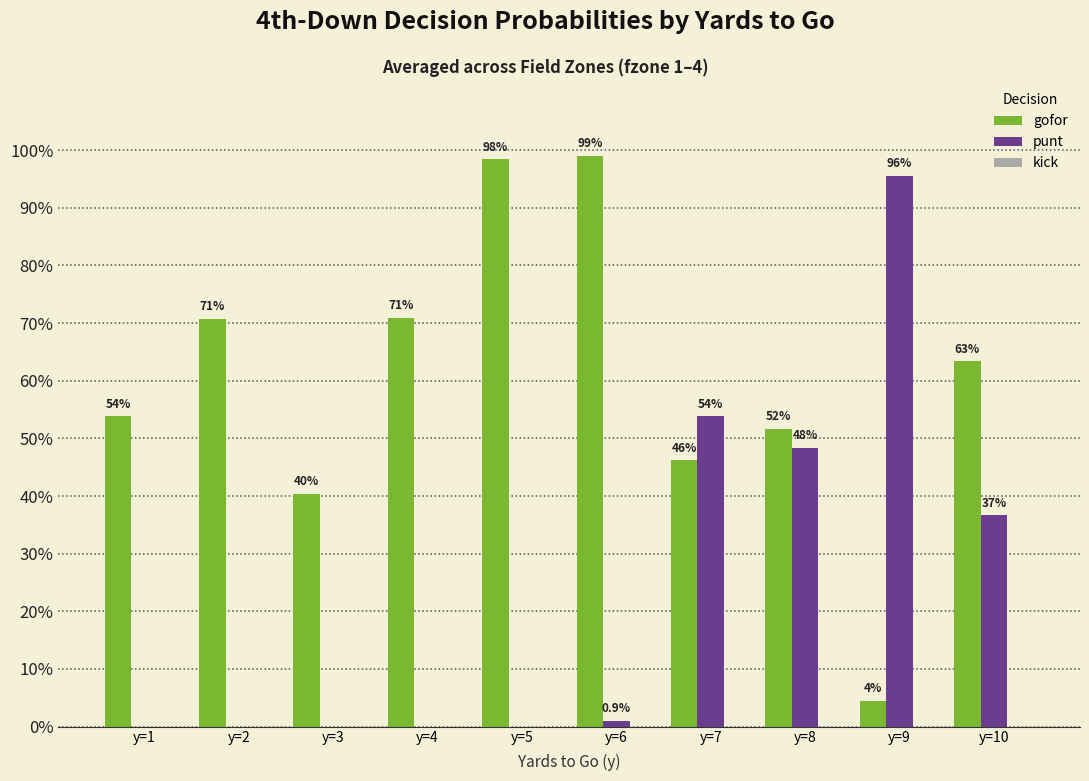

Reading left to right, transcribe all the data shown in this chart.

gofor: y=1=0.5	y=2=0.7	y=3=0.4	y=4=0.7	y=5=1.0	y=6=1.0	y=7=0.5	y=8=0.5	y=9=0.0	y=10=0.6
punt: y=1=0.0	y=2=0.0	y=3=0.0	y=4=0.0	y=5=0.0	y=6=0.0	y=7=0.5	y=8=0.5	y=9=1.0	y=10=0.4
kick: y=1=0.0	y=2=0.0	y=3=0.0	y=4=0.0	y=5=0.0	y=6=0.0	y=7=0.0	y=8=0.0	y=9=0.0	y=10=0.0